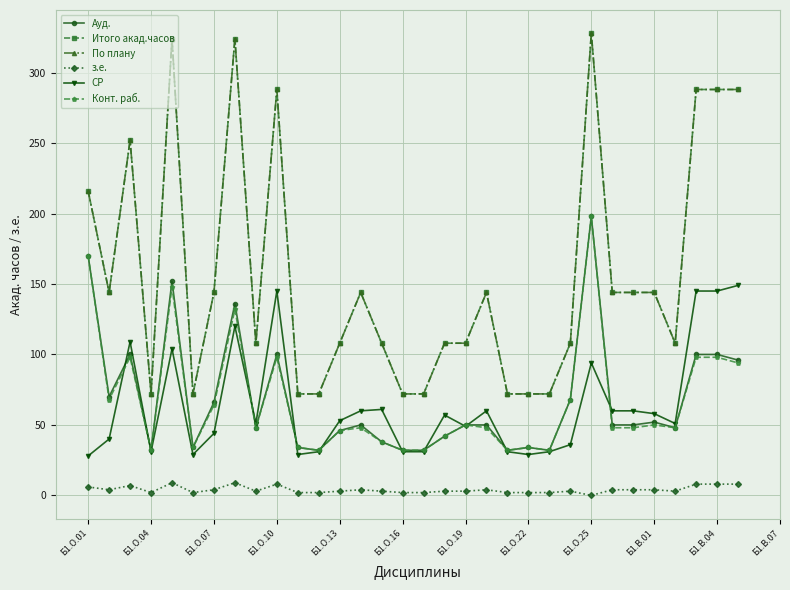

Where is По плану nearest to the value 200?

Б1.О.01